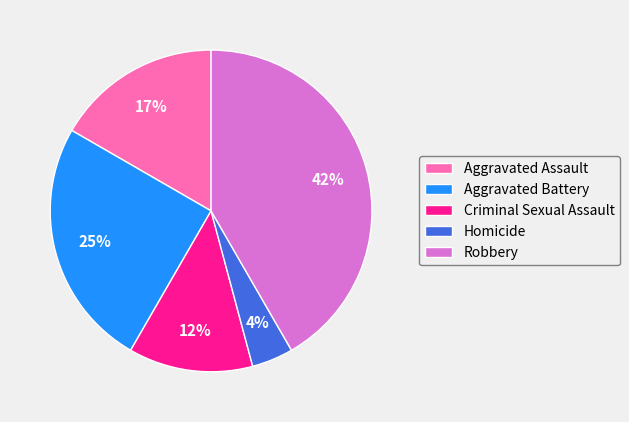

To the nearest percent, what is the average slice percentage?

20%